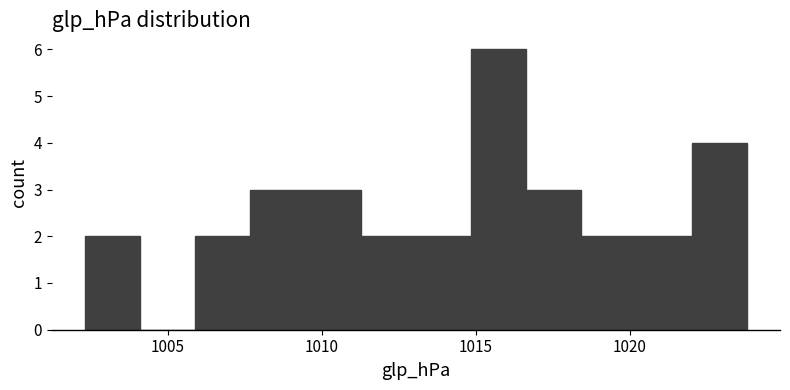

Around what value on the x-axis is the tallest bar? Give the approximate position of its centre, as read against the axis.

1015.5